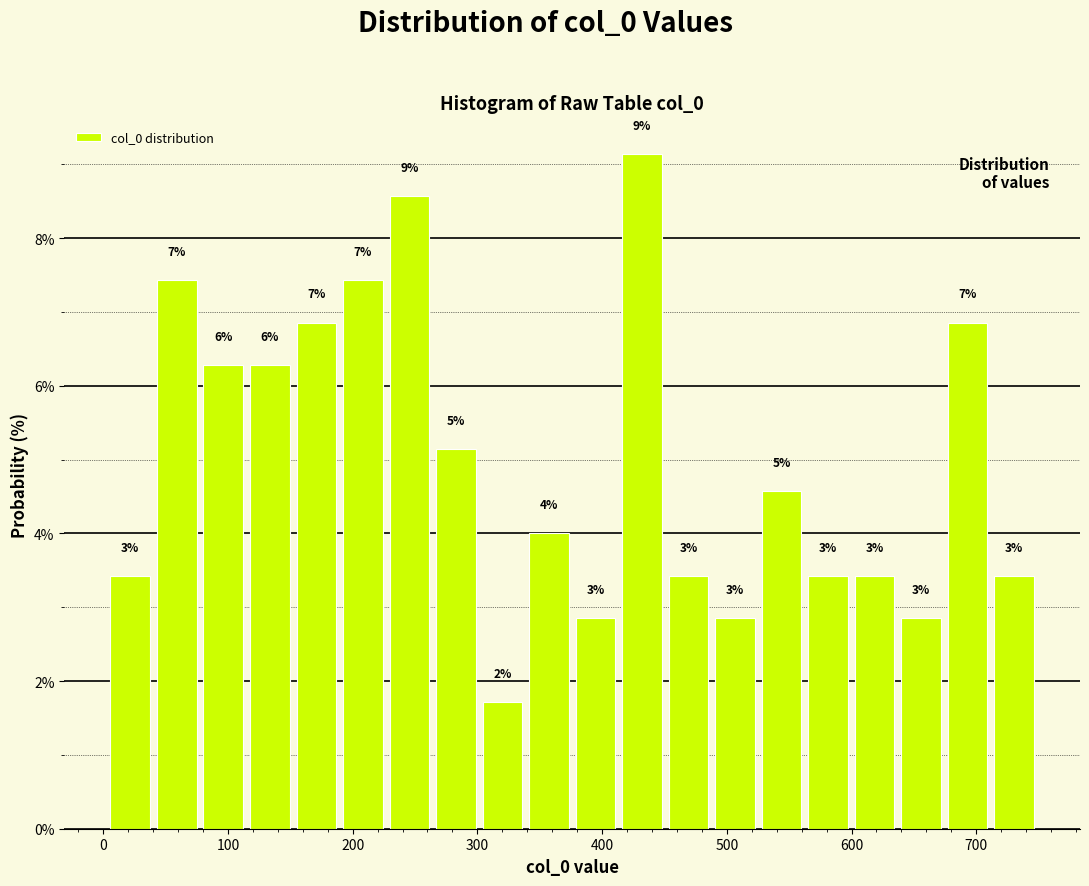

Around what value on the x-axis is the tallest bar? Give the approximate position of its centre, as read against the axis.

430